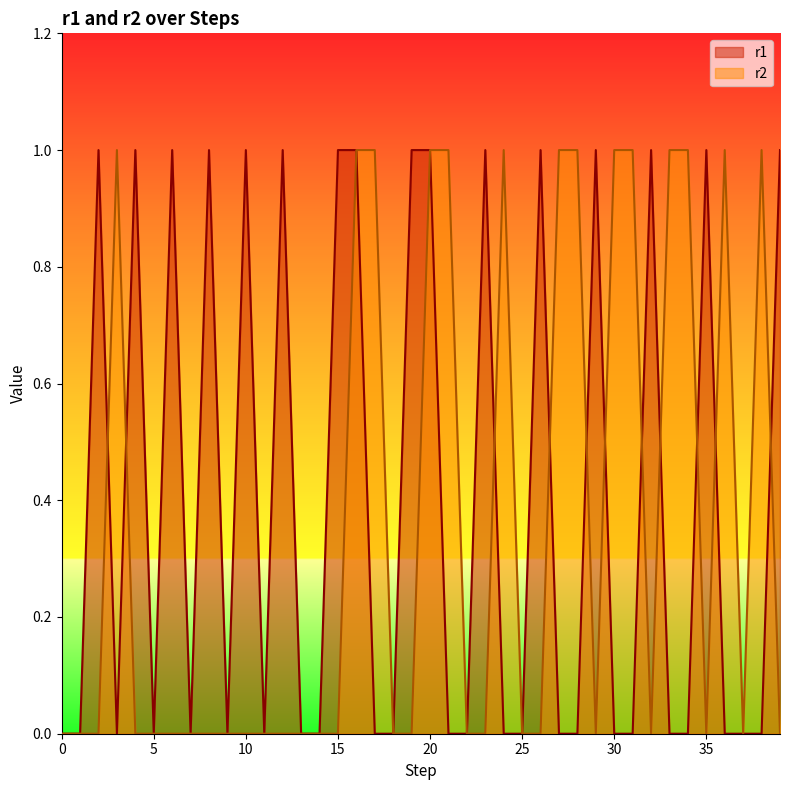

Is it true that r1 equals 0 at 34?

True